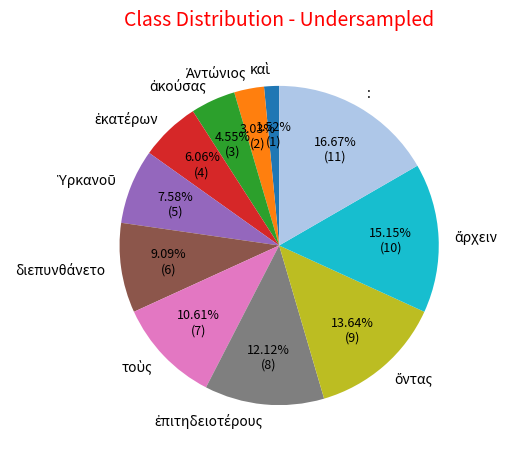

Is there any slice that represents more than half of the pie?

No